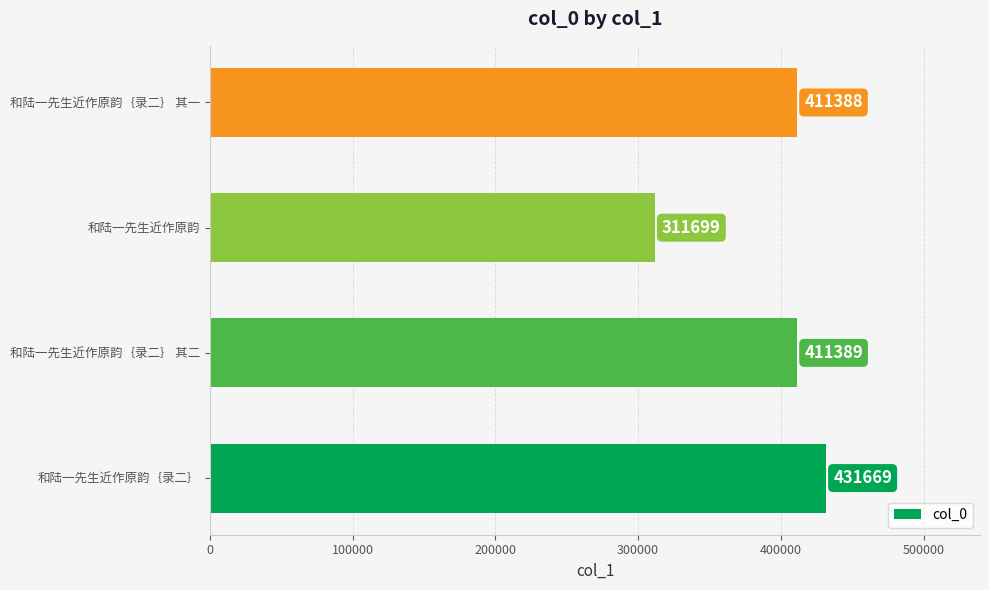

Reading bottom to top, transcribe all the data shown in this chart.

和陆一先生近作原韵｛录二｝=431669	和陆一先生近作原韵｛录二｝ 其二=411389	和陆一先生近作原韵=311699	和陆一先生近作原韵｛录二｝ 其一=411388